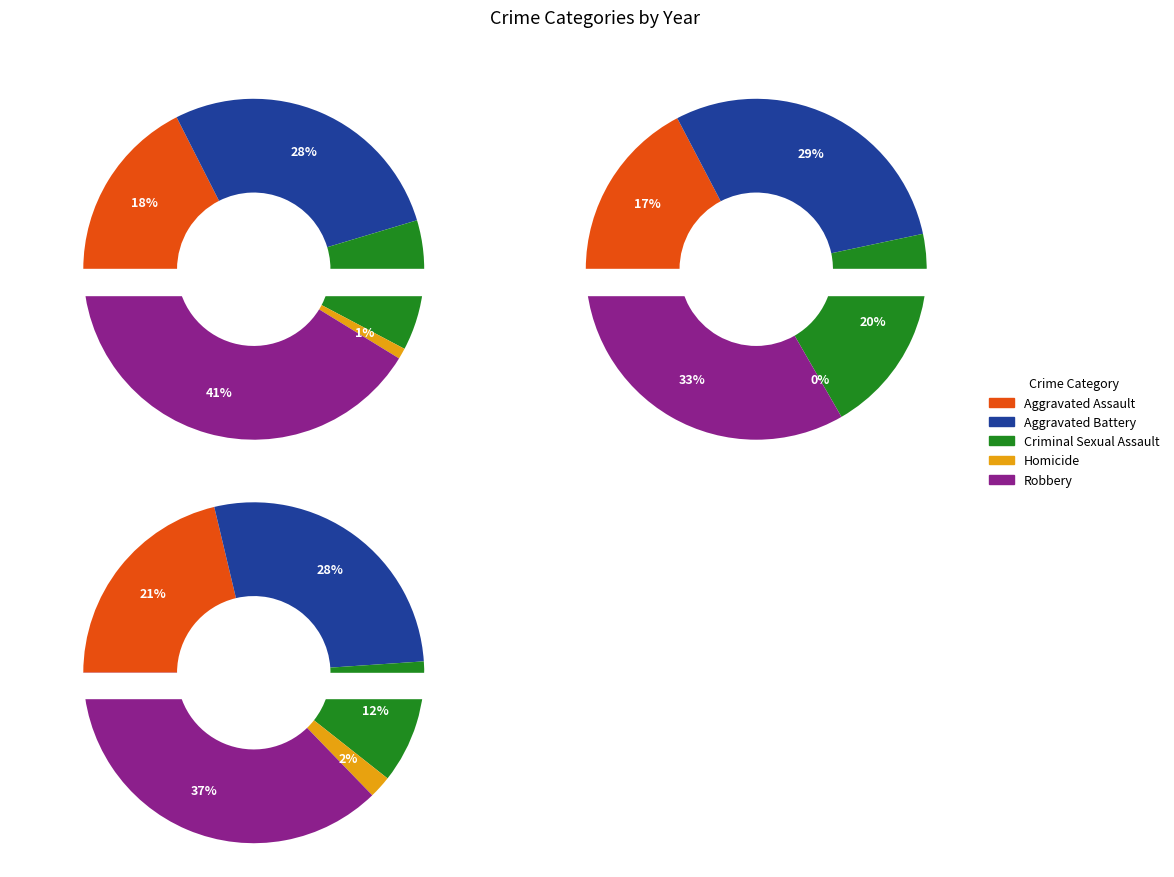

Is the sum of 2 and 3 greater than half?

No